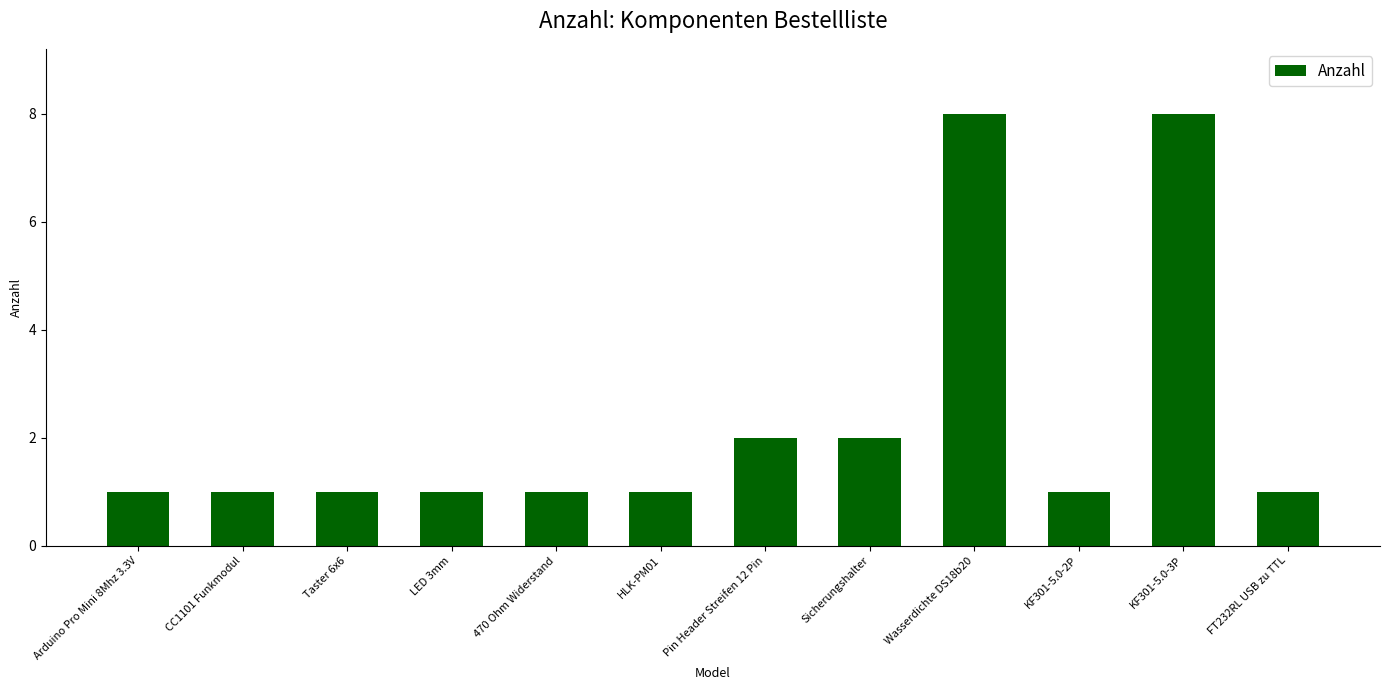

What is the greatest value displayed?

8